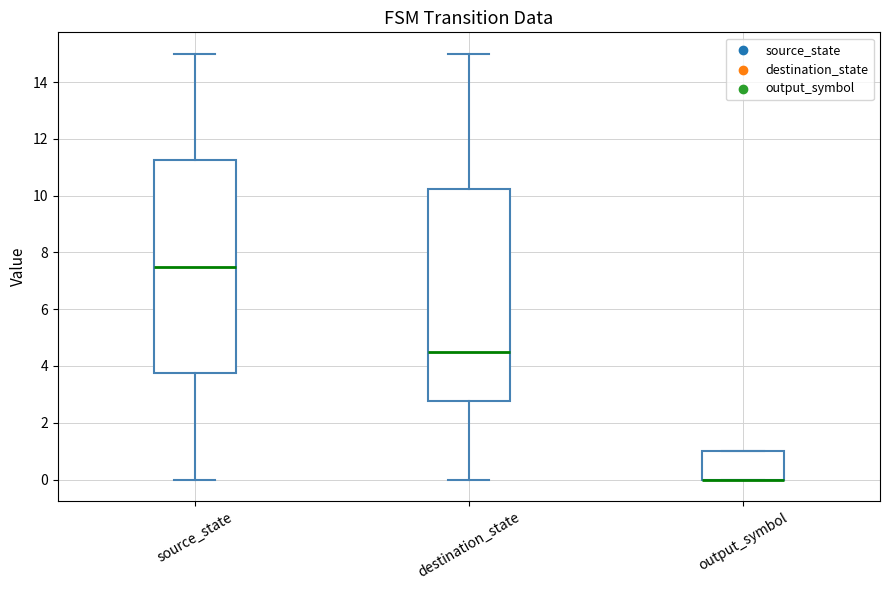

Reading left to right, transcribe this box plot: for each box, give where its median line is, the range the box spans, and where its two whiskers end, as read against the y-axis. The values are not printed on the chart, so give them approximately, as read against the axis.

source_state: median 7.6, box 3.8 to 11.2, whiskers 0.0 to 15.0
destination_state: median 4.6, box 2.8 to 10.2, whiskers 0.0 to 15.0
output_symbol: median 0.0 (drawn on the box's lower edge), box 0.0 to 1.0, whiskers 0.0 to 1.0